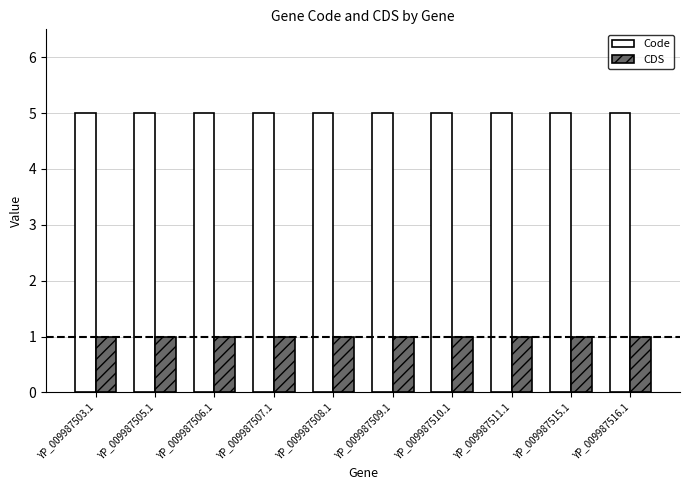

What is the average value of the CDS series?

1